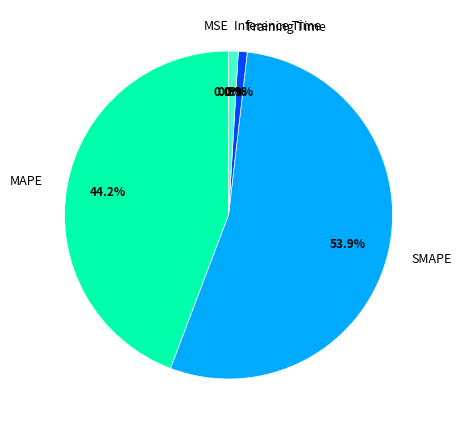

Is Training Time the majority of the pie?

No